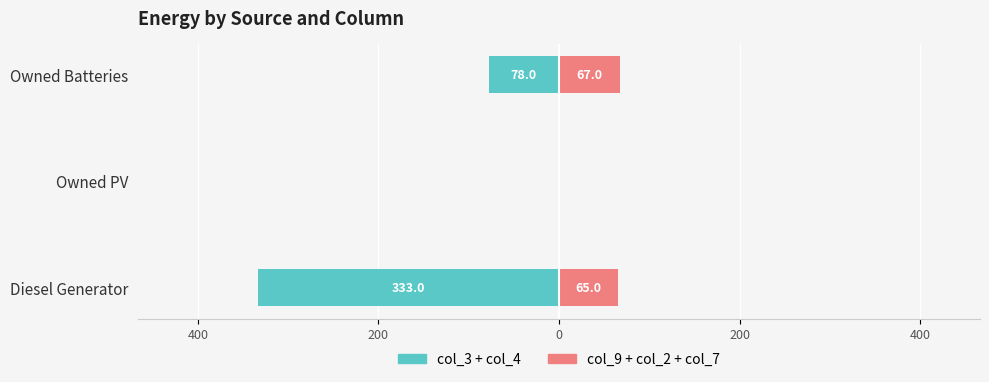

Rank the series by their average value, from lowest to highest.

col_3 + col_4, col_9 + col_2 + col_7